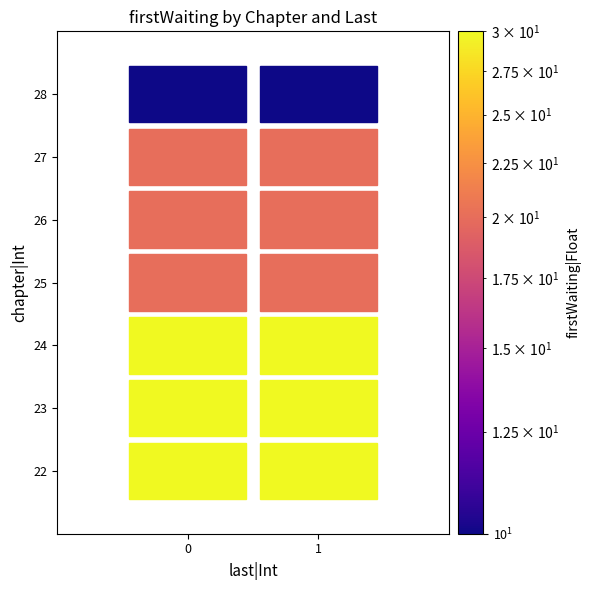

What is the average value of the 23 series?

30